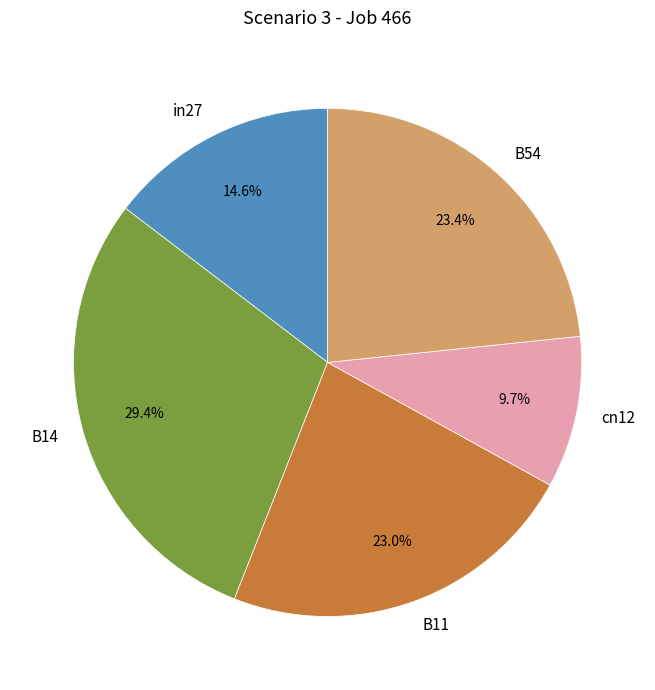

Is B54 the majority of the pie?

No